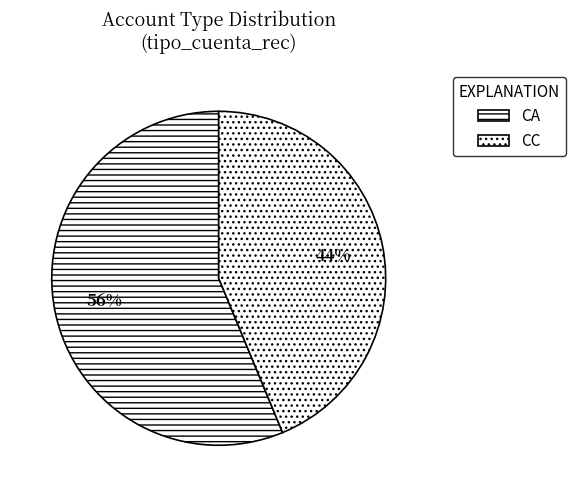

Which slice represents more than half of the pie?

CA